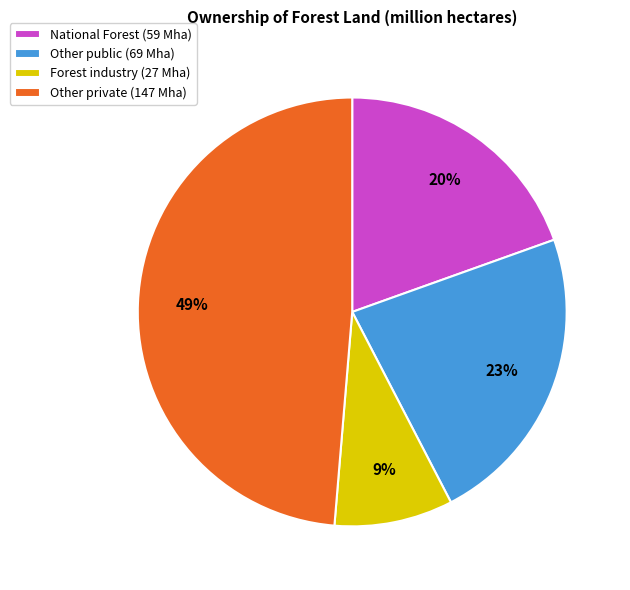

Which slice is the largest?

Other private